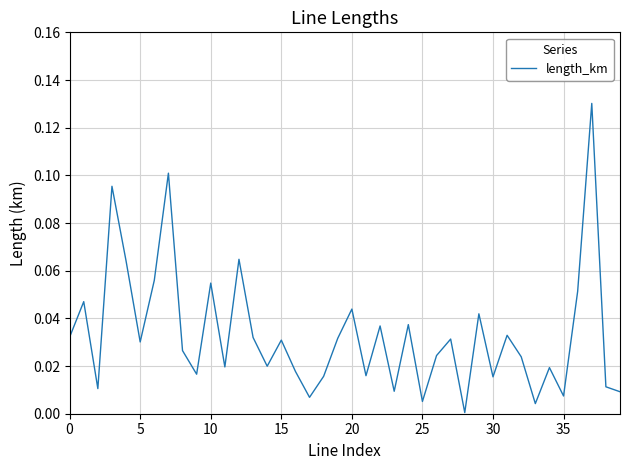

What is the maximum value shown in the chart?

0.1